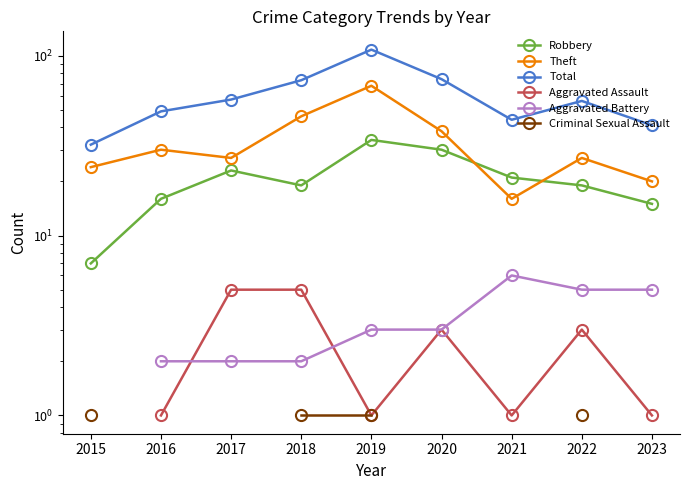

True or false: Aggravated Assault has more than 1 points higher than both neighbors.

True